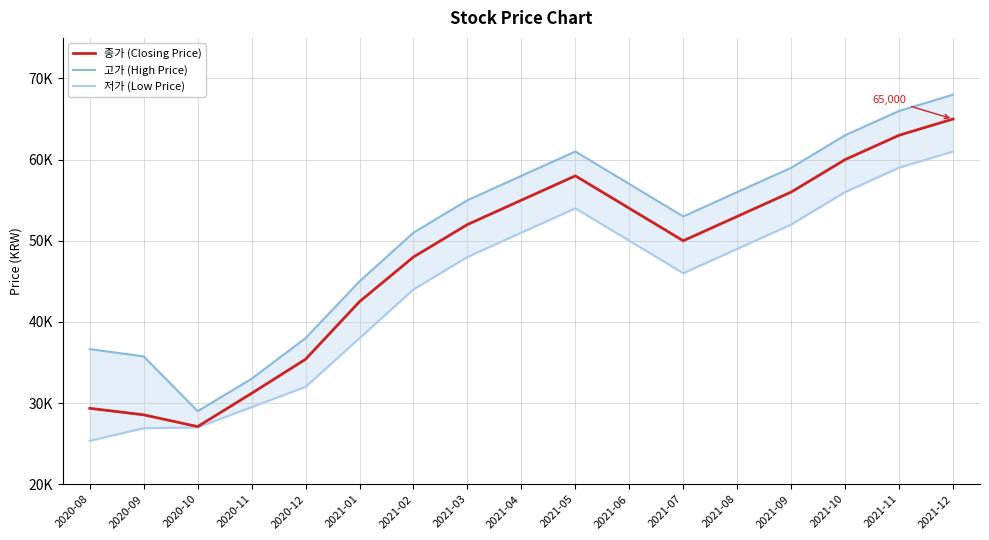

What is the spread (max minus min) of values at 2021-06?

7000